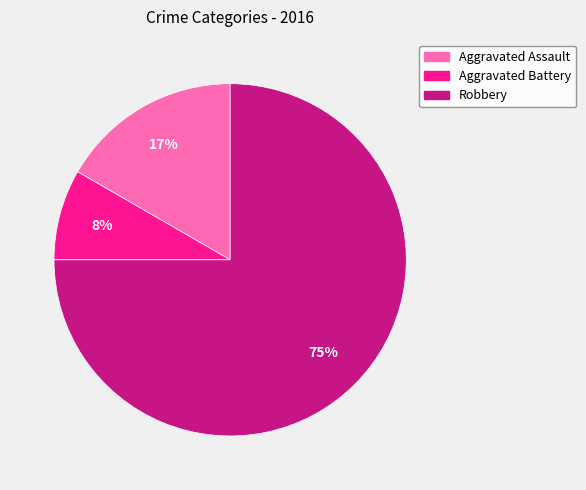

Is the sum of Aggravated Battery and Robbery greater than half?

Yes